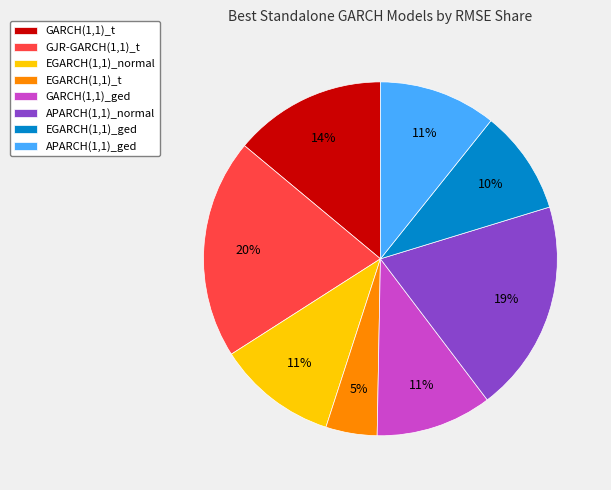

To the nearest percent, what portion does EGARCH(1,1)_normal represent?

11%